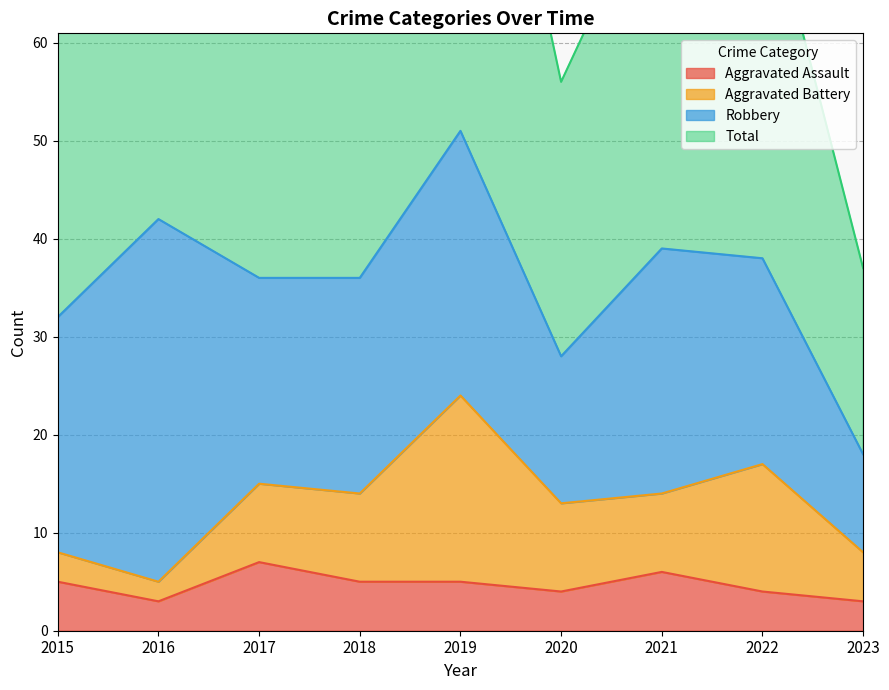

True or false: Total and Aggravated Assault cross at least once.

False